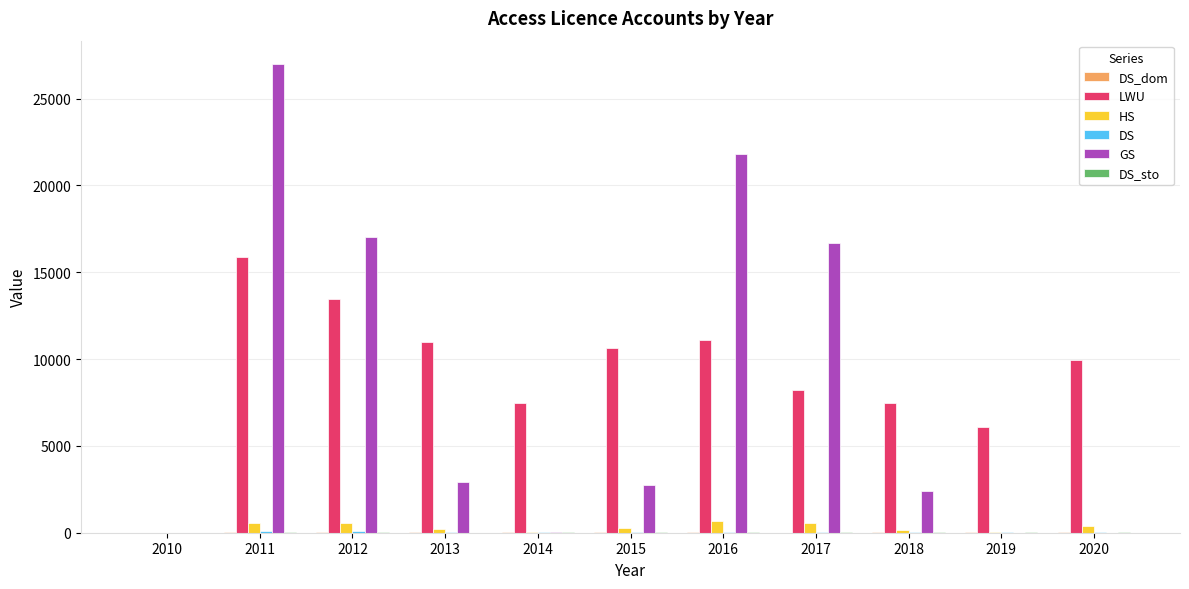

At which label is LWU closest to 7947?

2017